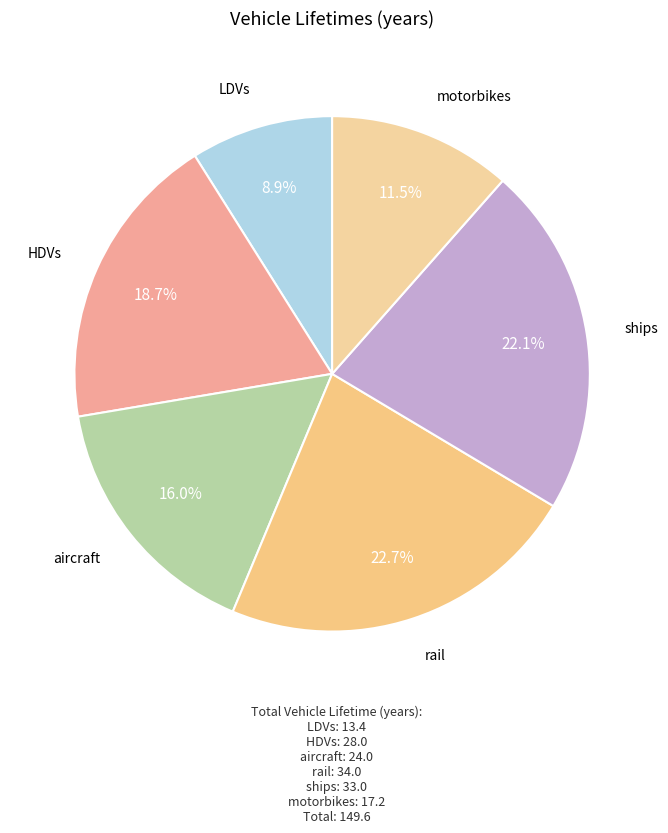

To the nearest percent, what is the difference between the largest and smallest slice percentages?

14%